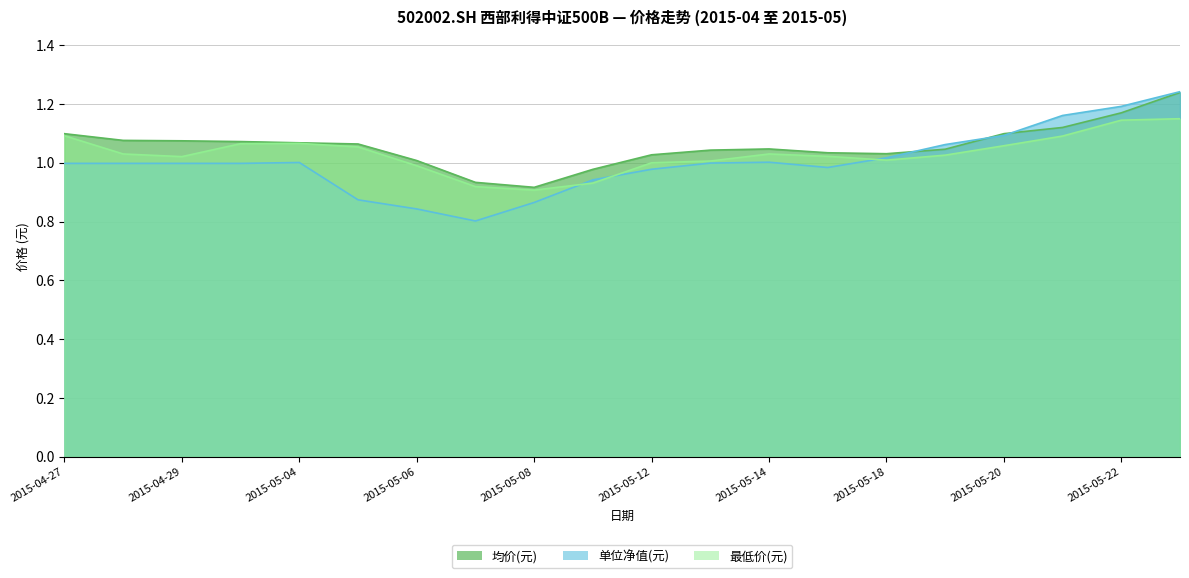

List the series in order of their peak value, highest first.

单位净值(元), 均价(元), 最低价(元)